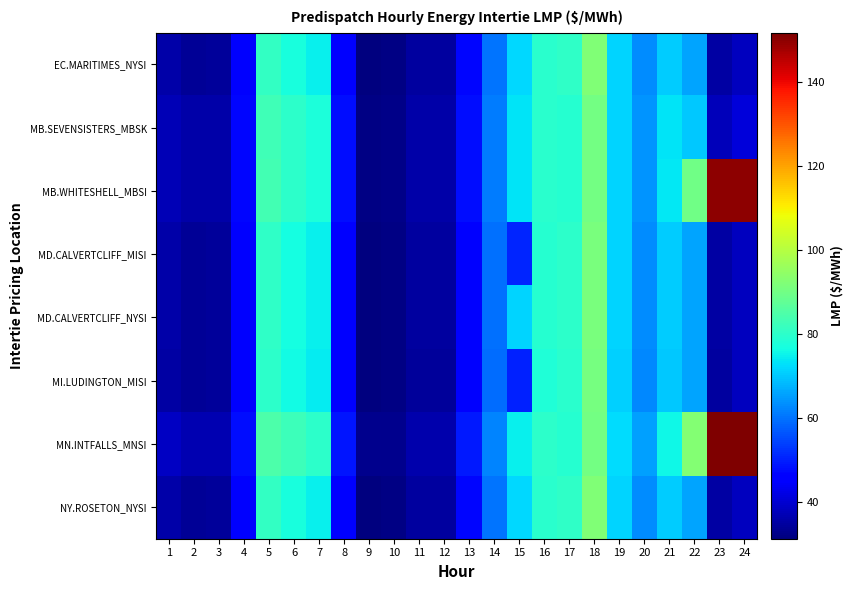

At which category does the chart reach its peak across all series?

24